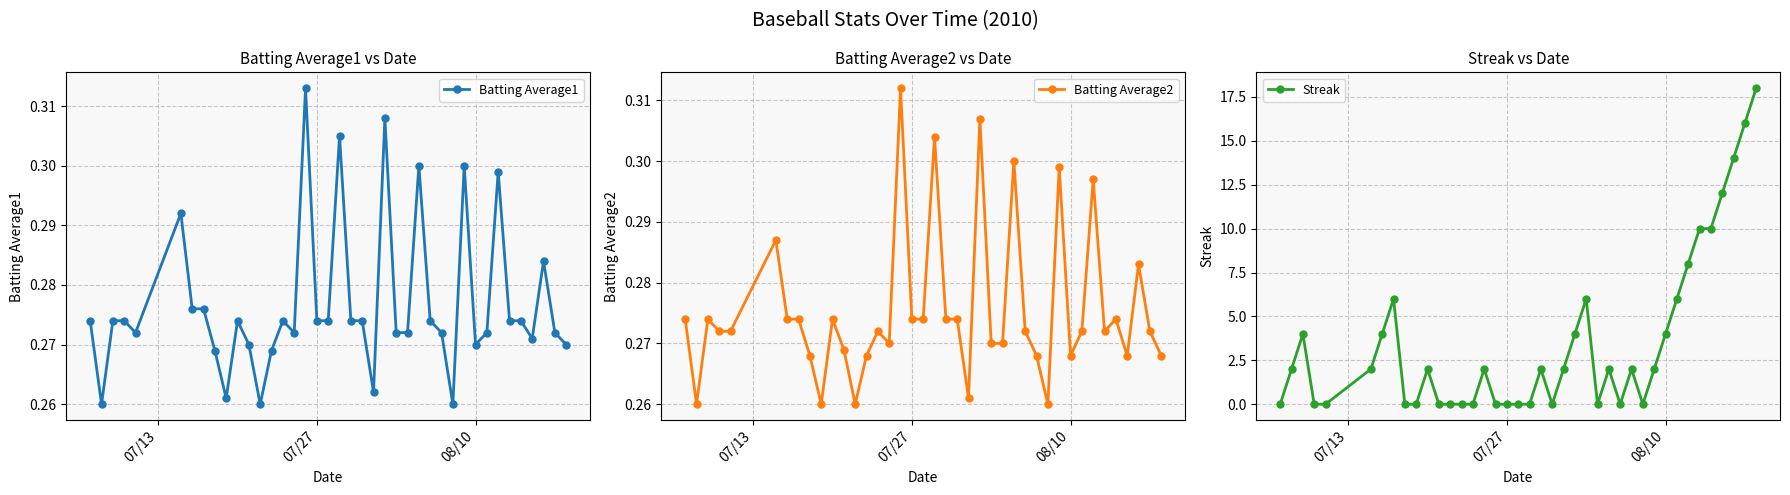

How many Batting Average2 values are between 0 and 1?

40